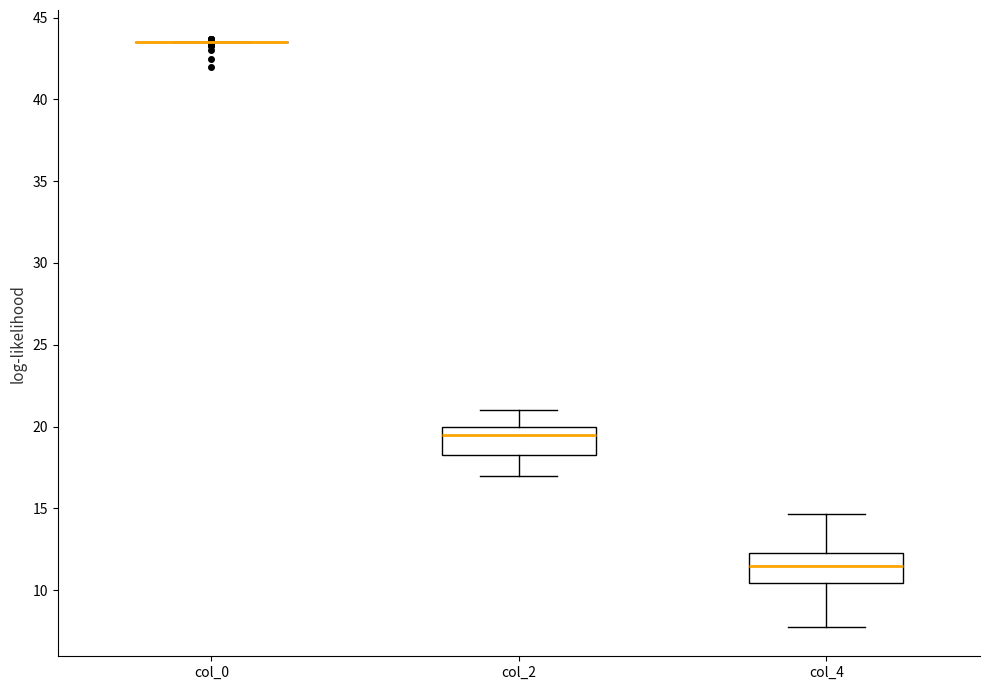

Reading left to right, transcribe this box plot: for each box, give where its median line is, the range the box spans, and where its two whiskers end, as read against the y-axis. The values are not printed on the chart, so give them approximately, as read against the axis.

col_0: box collapsed to a line at 43.5, whiskers 43.5 to 43.5
col_2: median 19.5, box 18.5 to 20.0, whiskers 17.0 to 21.0
col_4: median 11.5, box 10.5 to 12.5, whiskers 8.0 to 14.5